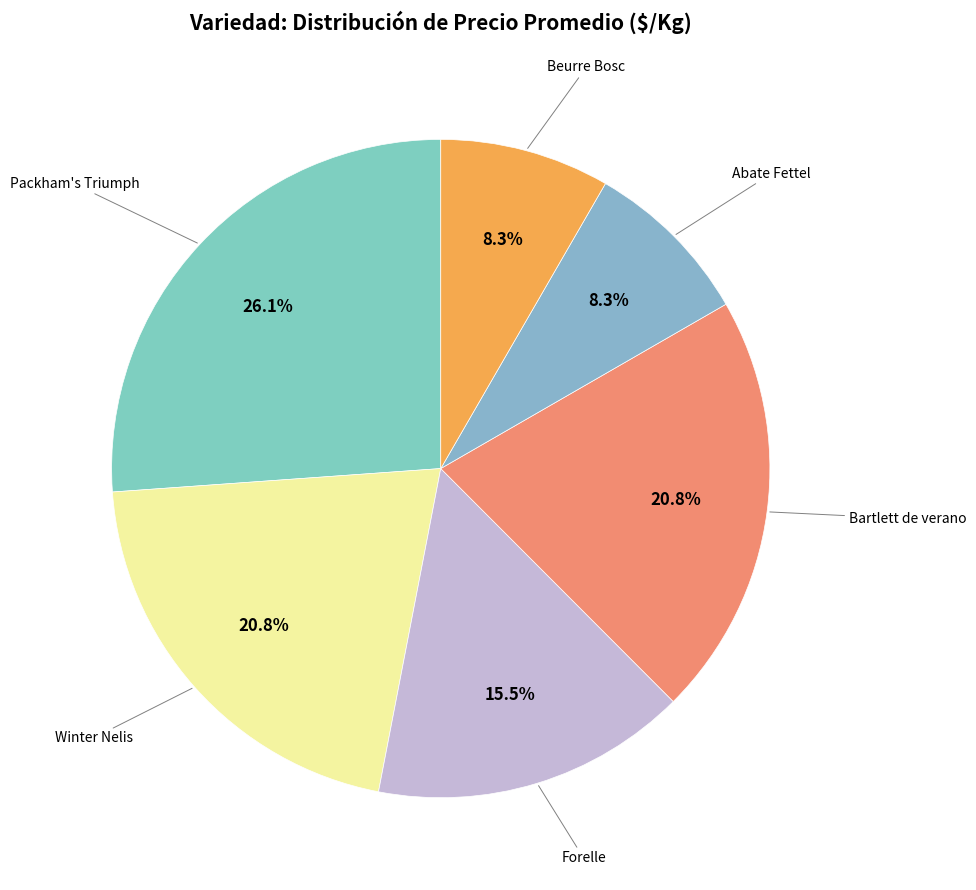

How many slices are in this pie chart?

6